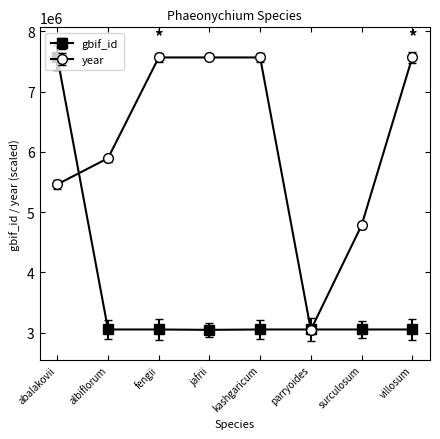

What is the average value of the year series?

6180388.6